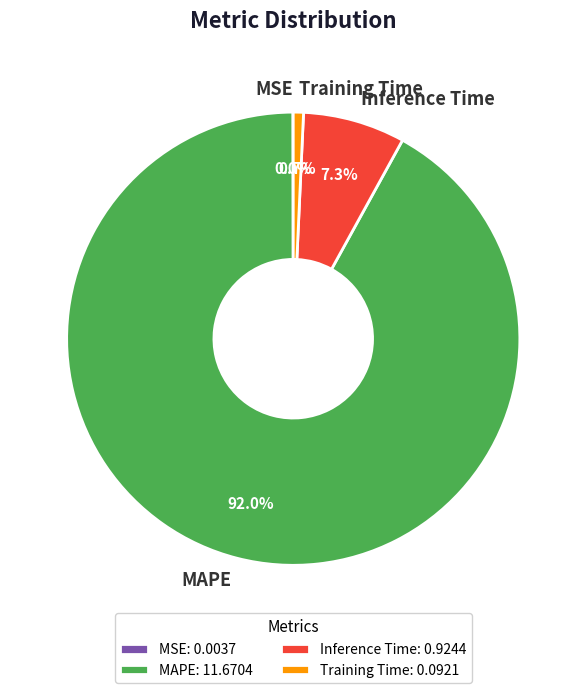

Which has a higher value, Inference Time or MAPE?

MAPE